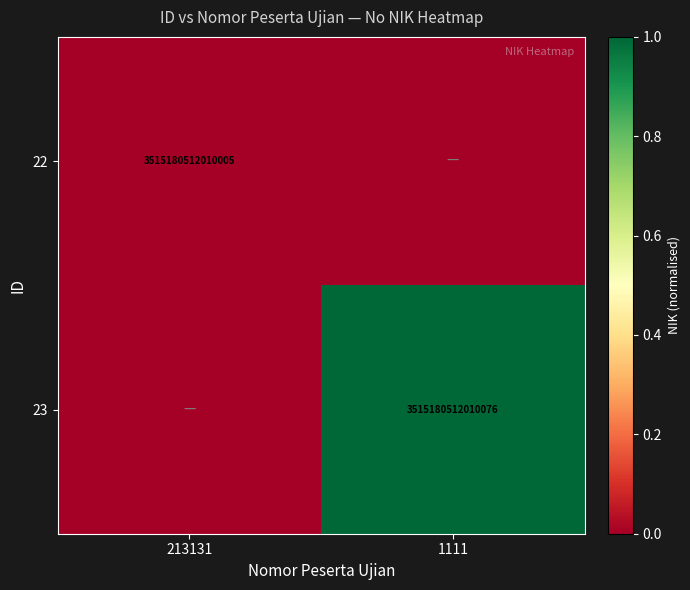

True or false: 23 has a value of 4758075176214931 at 1111.

False